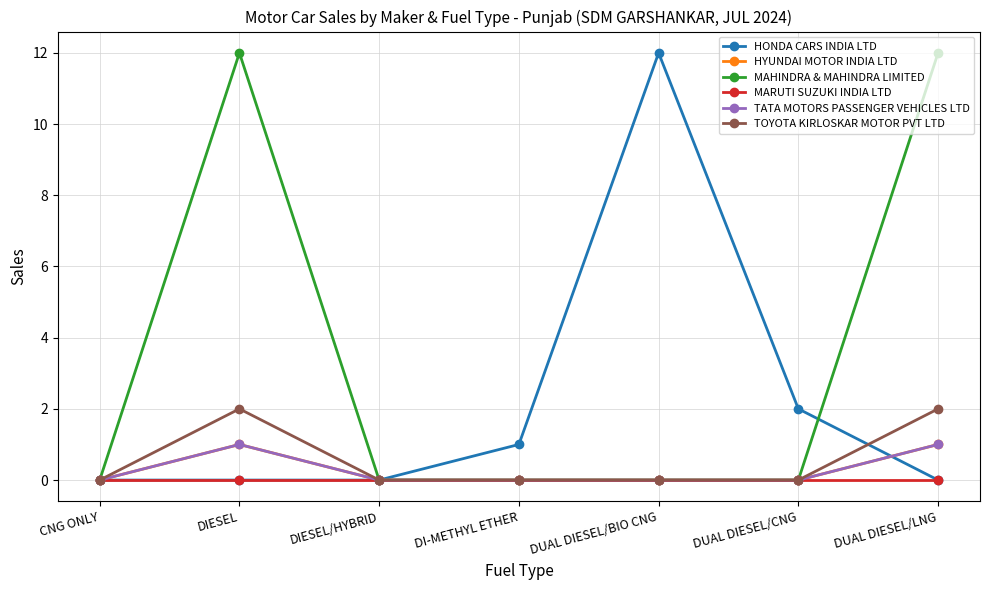

What is the sum of all TATA MOTORS PASSENGER VEHICLES LTD values?

2